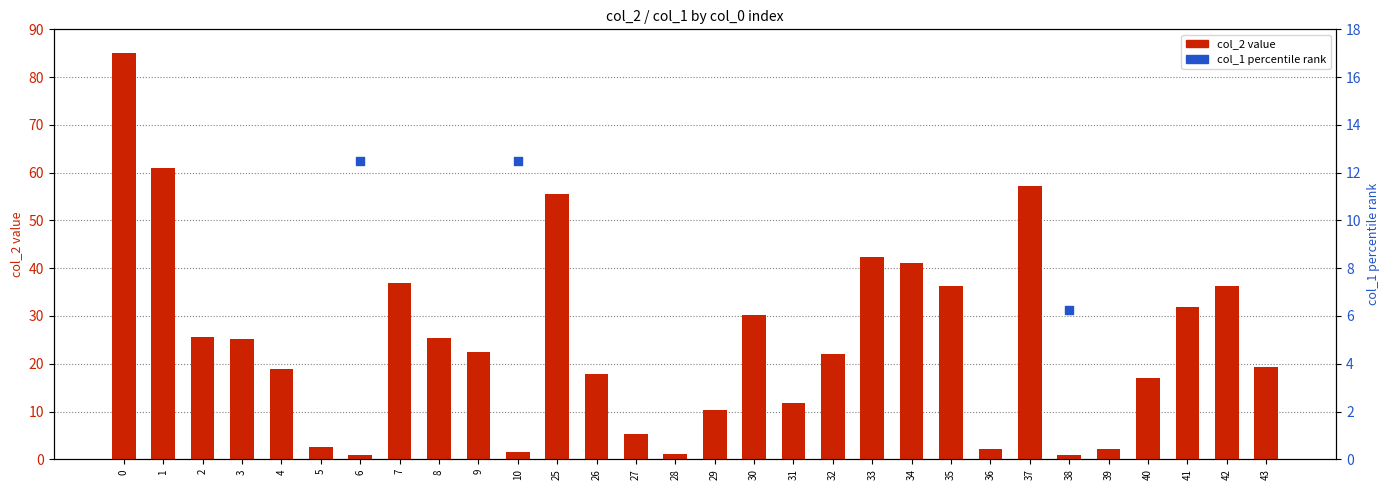

At which category is the sum across all series the highest?

37